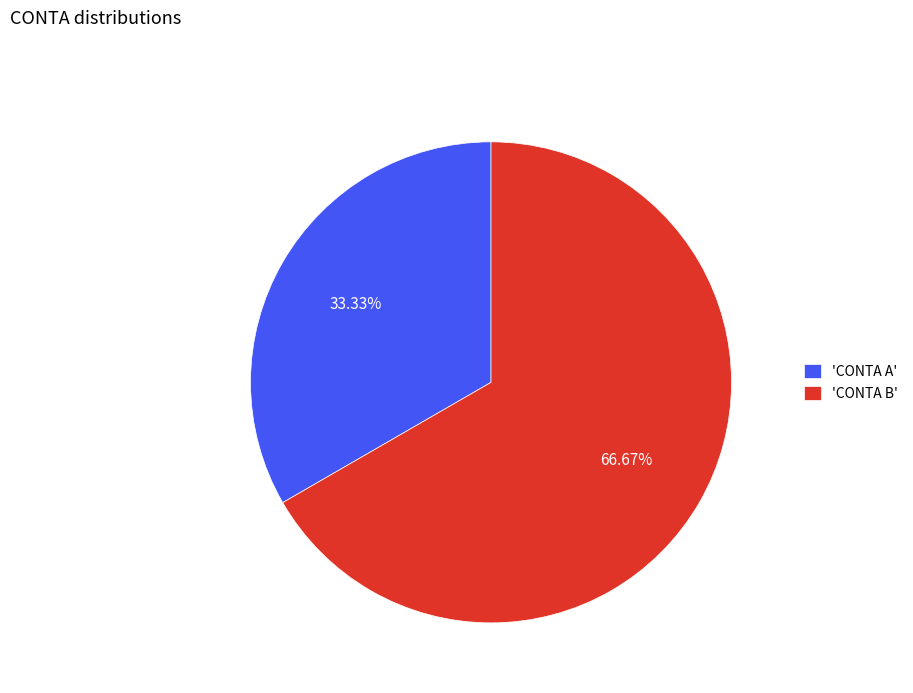

Do 'CONTA A' and 'CONTA B' together represent more than half of the pie?

Yes